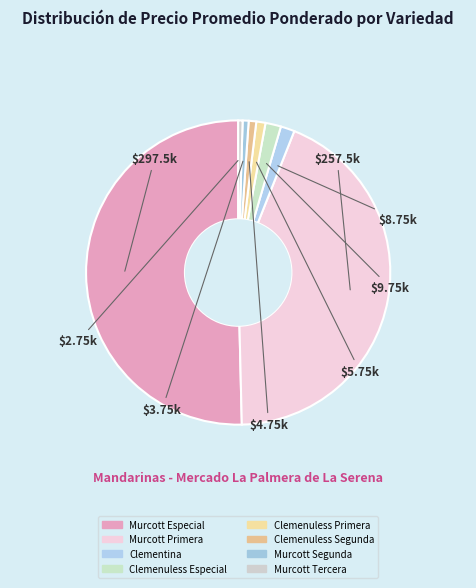

Count the number of slices in the pie.

8